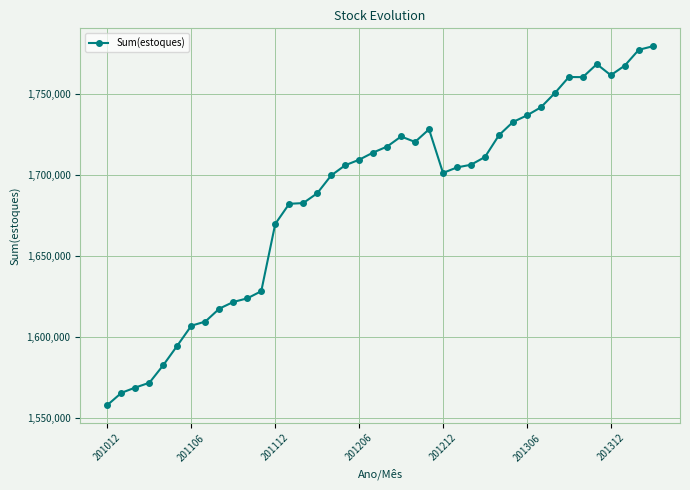

How many series are shown in this chart?

1